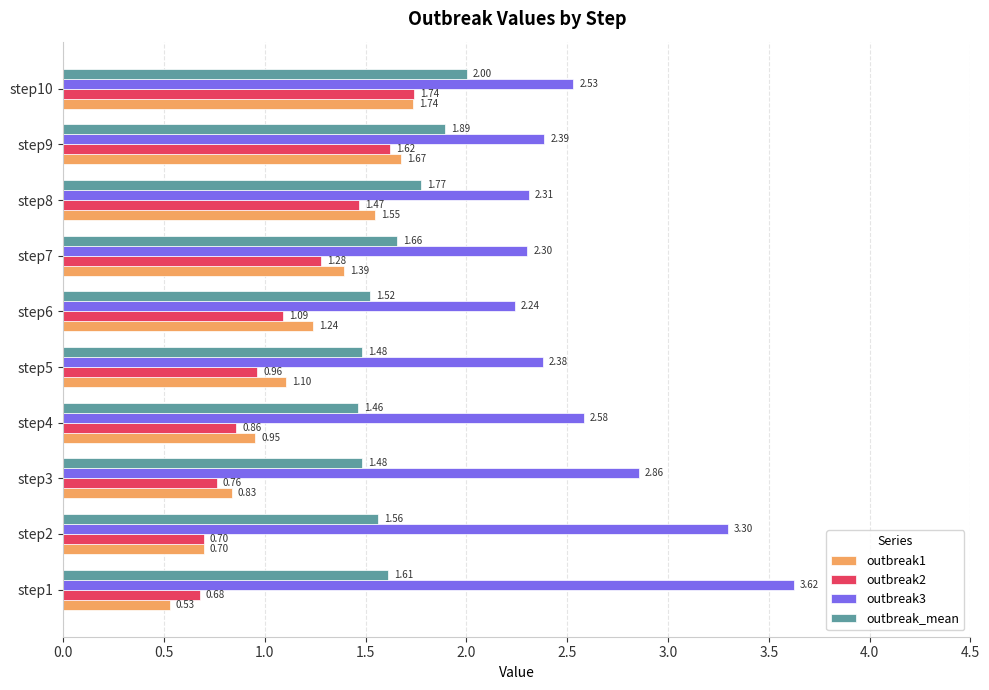

How many values in the outbreak2 series exceed 1?

5